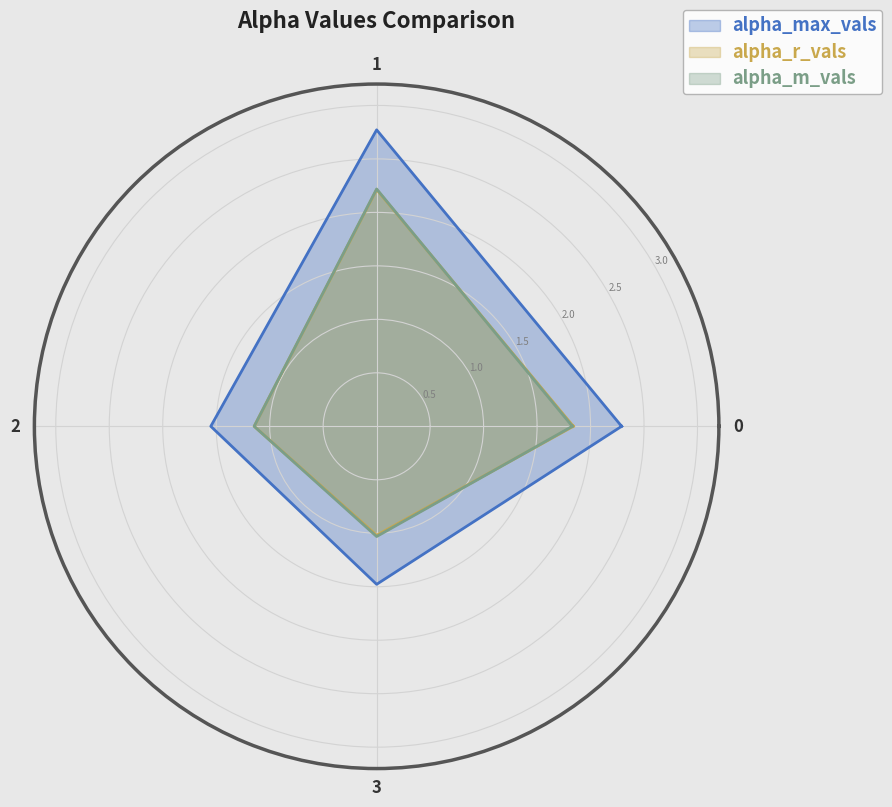

What are all the series names shown in the legend?

alpha_max_vals, alpha_r_vals, alpha_m_vals